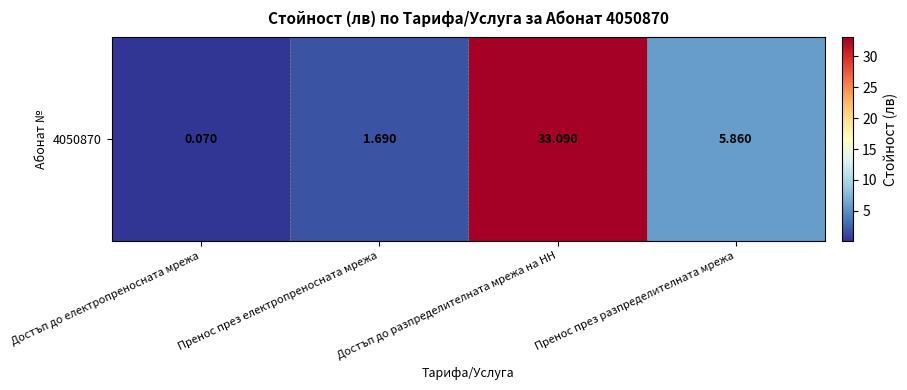

True or false: the data shows 0.9 at Пренос през електропреносната мрежа.

False